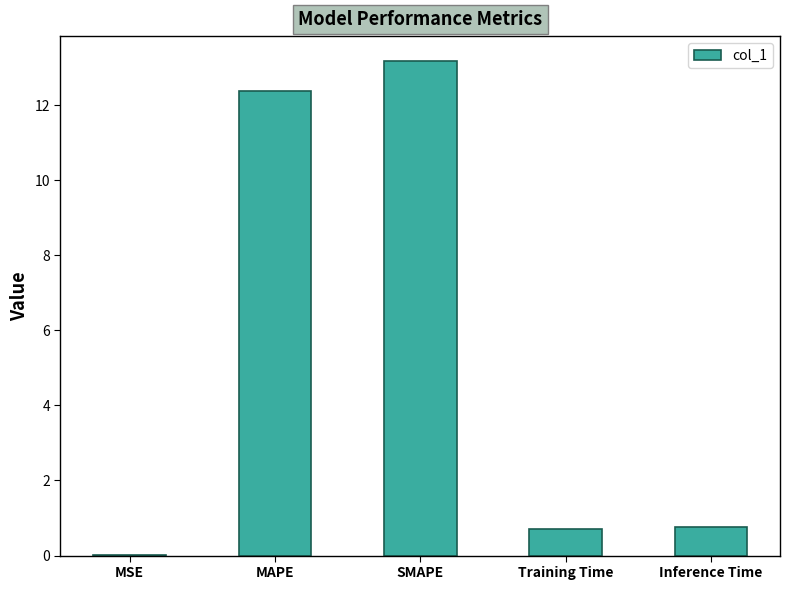

The value at MAPE is 21.2. True or false?

False